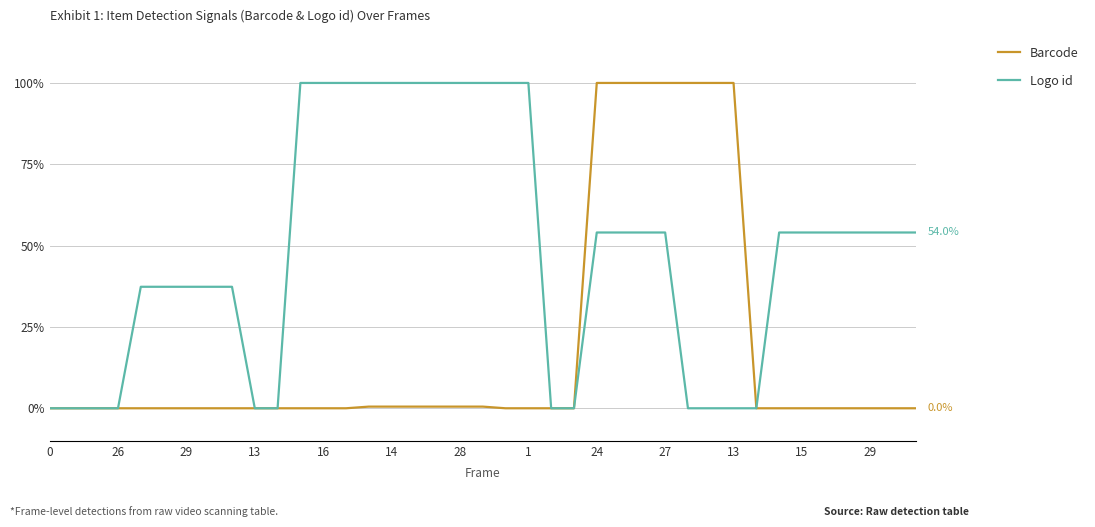

How many lines are shown in the chart?

2